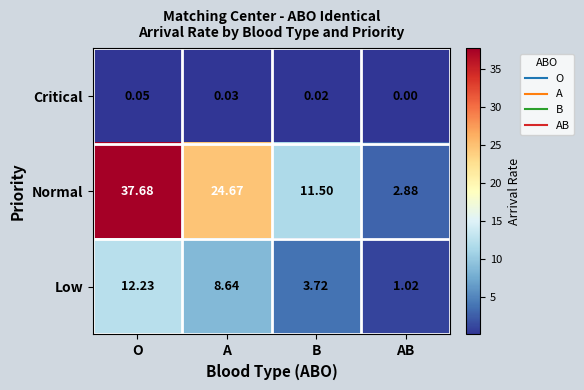

Which label corresponds to the smallest value in the chart?

AB